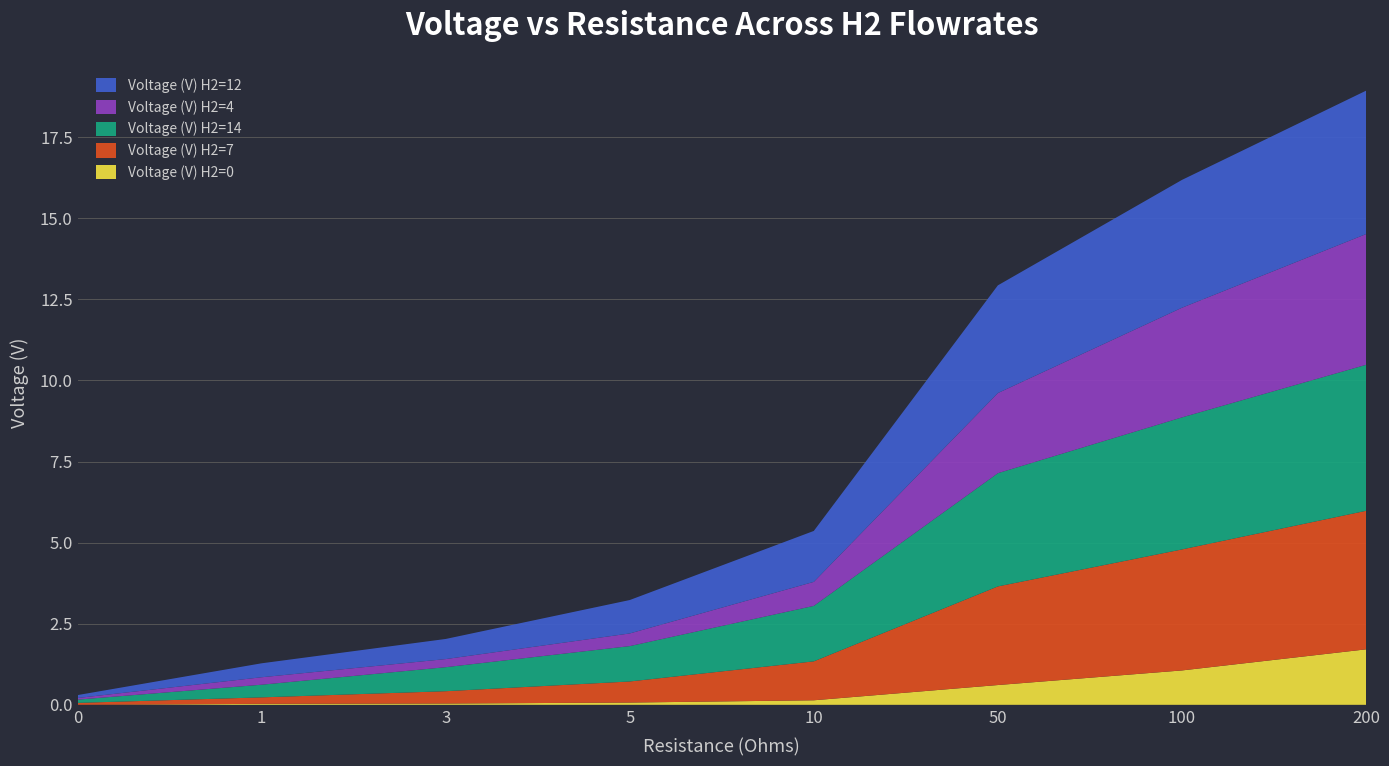

Reading right to left, what are all the values shown in this chart?

Voltage (V) H2=0: 1.7	1.1	0.6	0.1	0.1	0.0	0.0	0.0
Voltage (V) H2=7: 4.3	3.7	3.0	1.2	0.7	0.4	0.2	0.1
Voltage (V) H2=14: 4.5	4.1	3.5	1.7	1.1	0.7	0.4	0.1
Voltage (V) H2=4: 4.0	3.4	2.5	0.7	0.4	0.2	0.2	0.1
Voltage (V) H2=12: 4.4	3.9	3.3	1.6	1.0	0.6	0.4	0.1